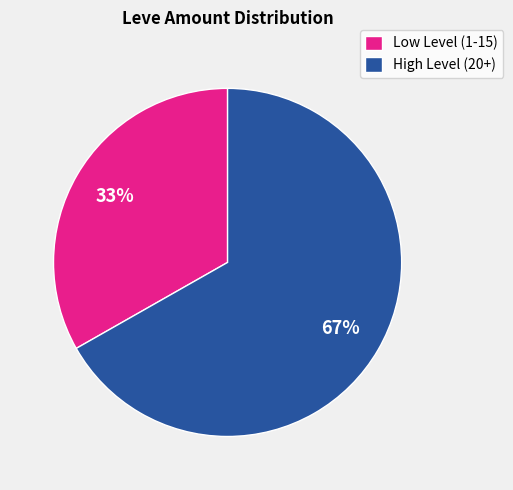

Combined, do High Level (20+) and Low Level (1-15) account for over 50%?

Yes